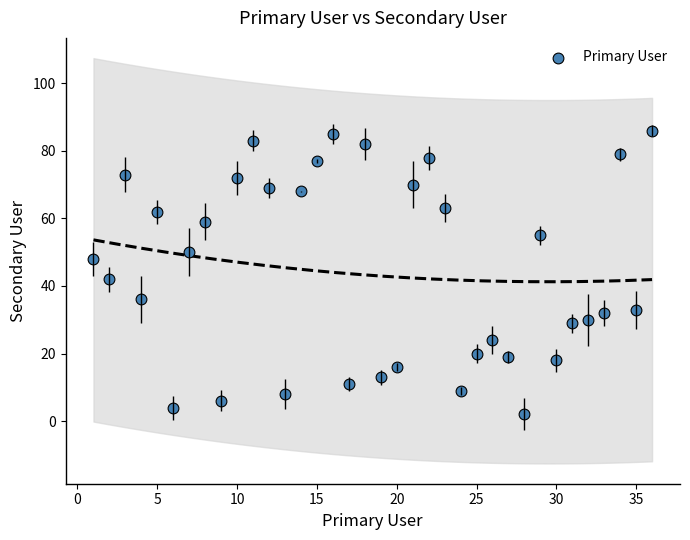

What is the range of X values (max minus min)?

35